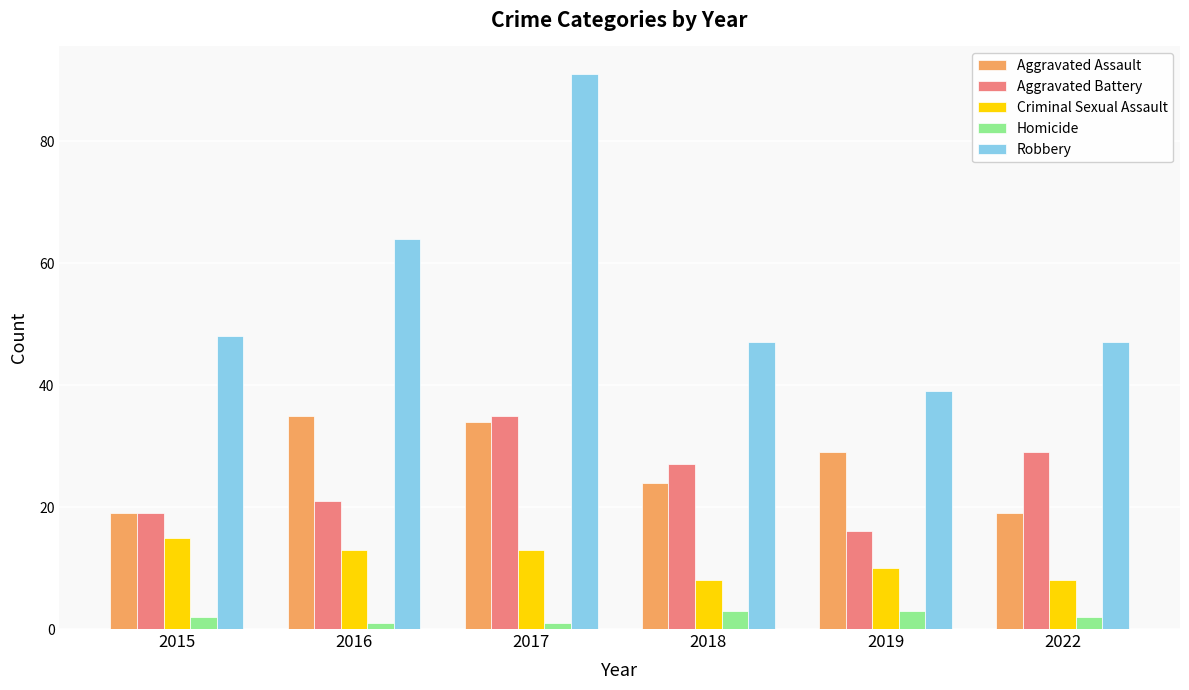

Rank the series at 2019 from lowest to highest value.

Homicide, Criminal Sexual Assault, Aggravated Battery, Aggravated Assault, Robbery